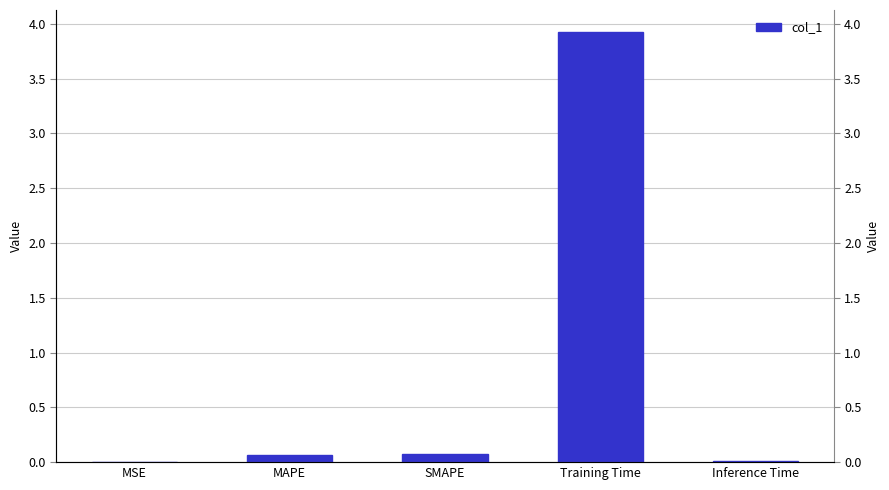

Reading left to right, what are all the values shown in this chart?

MSE=0.0	MAPE=0.1	SMAPE=0.1	Training Time=3.9	Inference Time=0.0